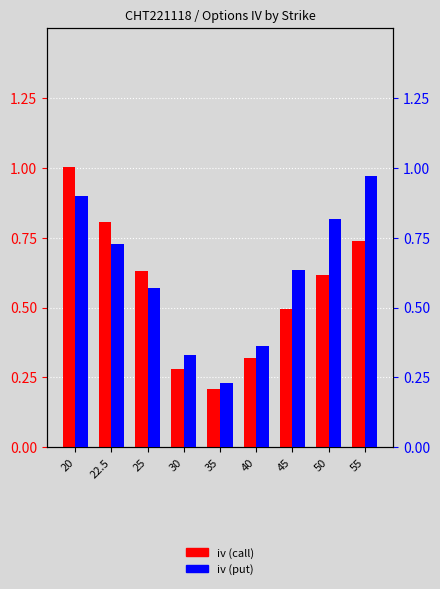

List the labels in order of iv (put) value, largest first.

55, 20, 50, 22.5, 45, 25, 40, 30, 35